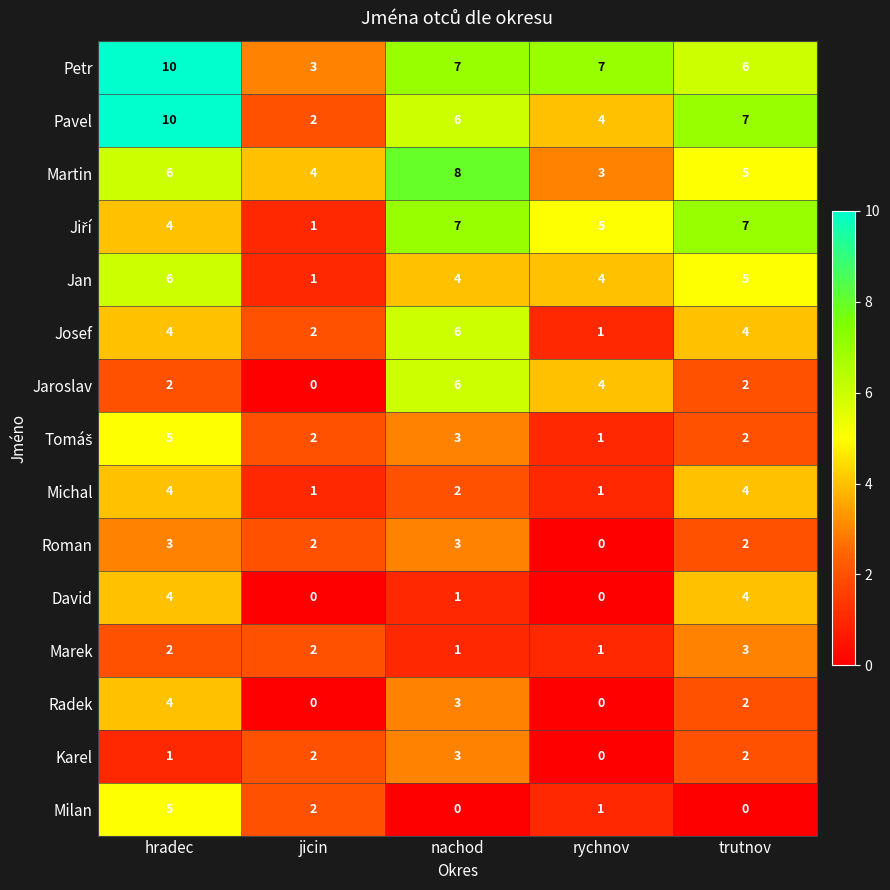

How many categories are shown in the chart?

5